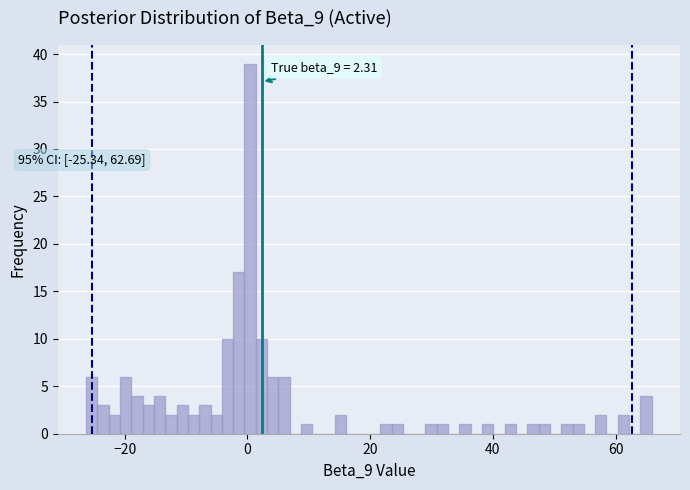

Around what value on the x-axis is the tallest bar? Give the approximate position of its centre, as read against the axis.

0